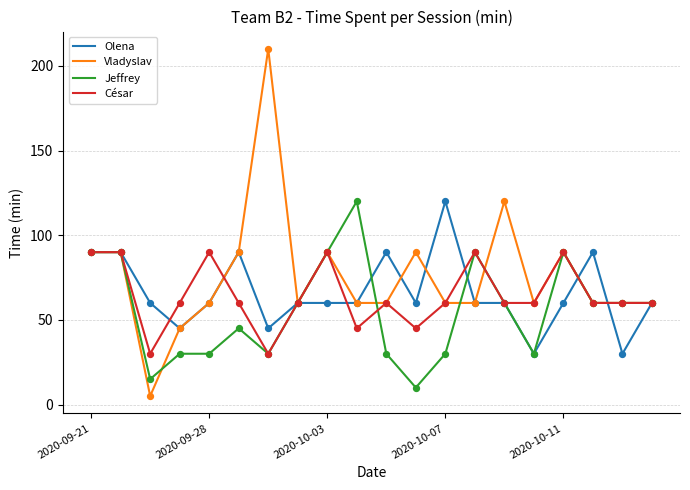

Which series has the widest spread of values?

Vladyslav